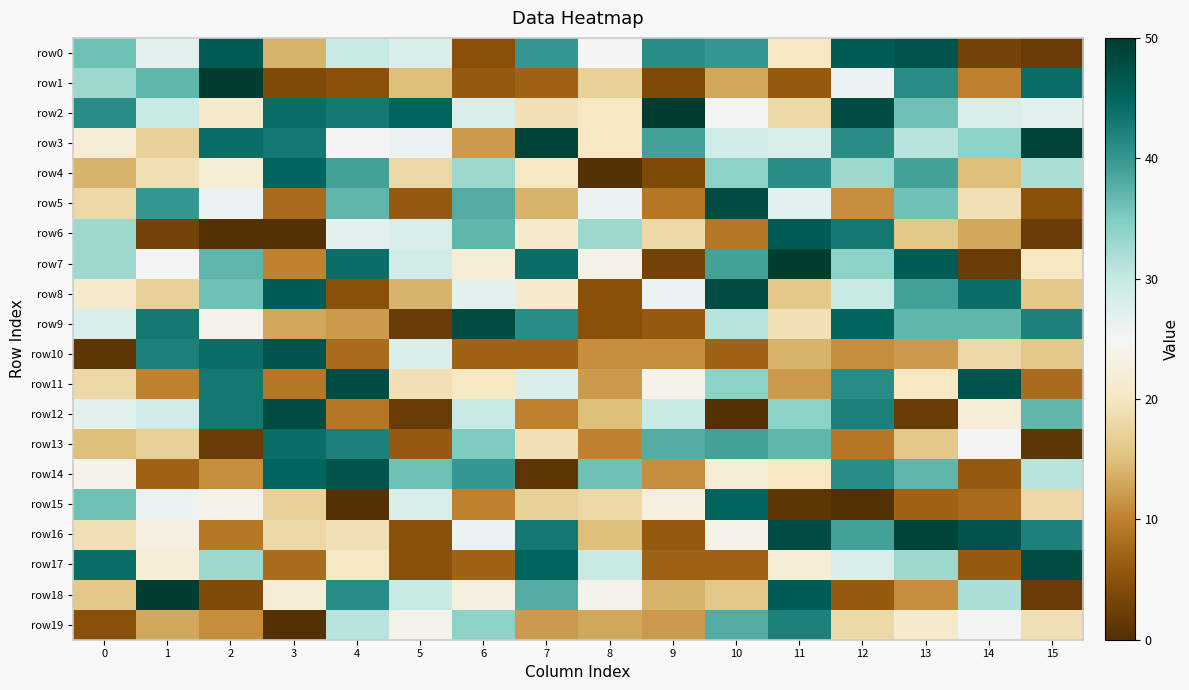

At which category does the chart reach its minimum across all series?

8